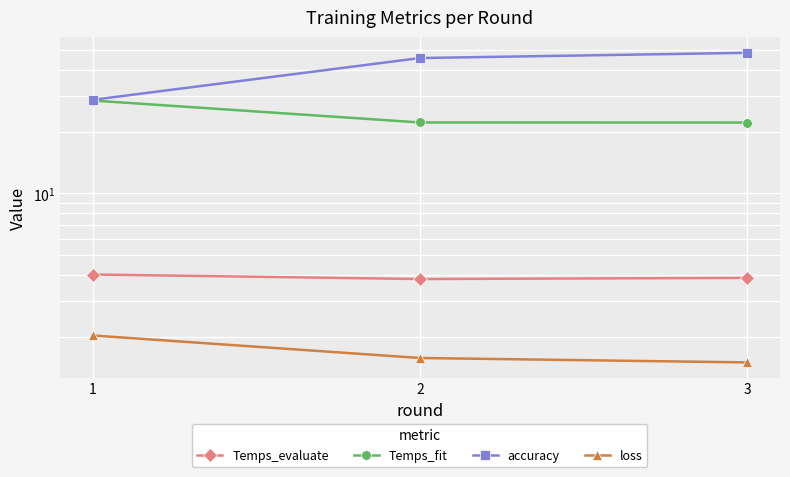

What is the sum of the Temps_fit values at 3 and 1?

50.5